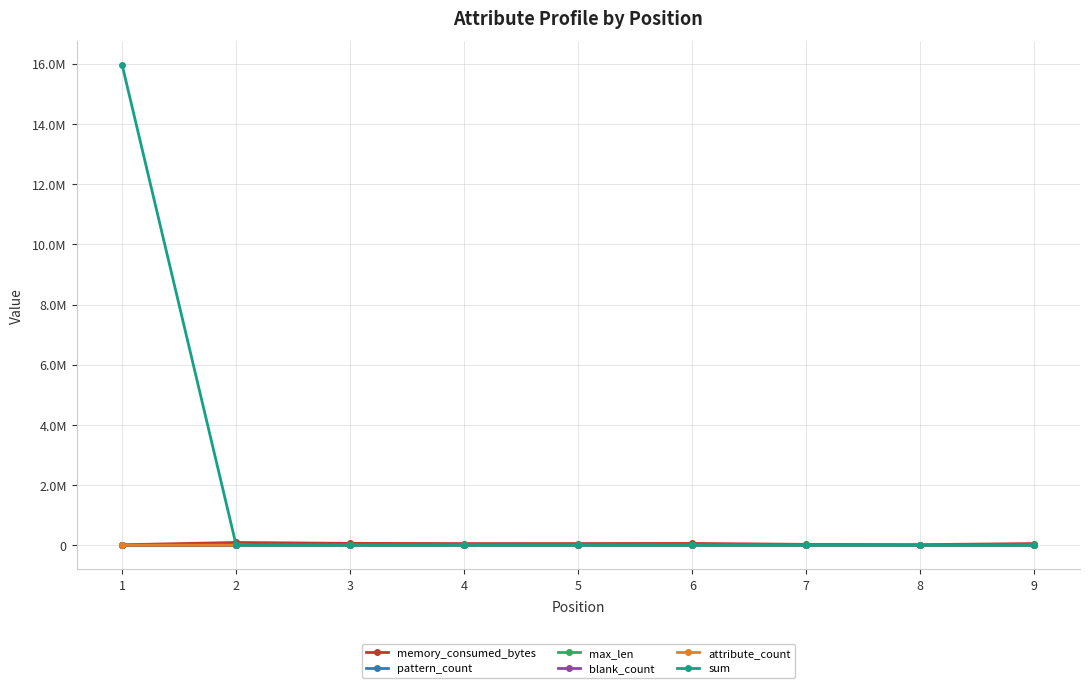

Read the memory_consumed_bytes value at 6.

62425